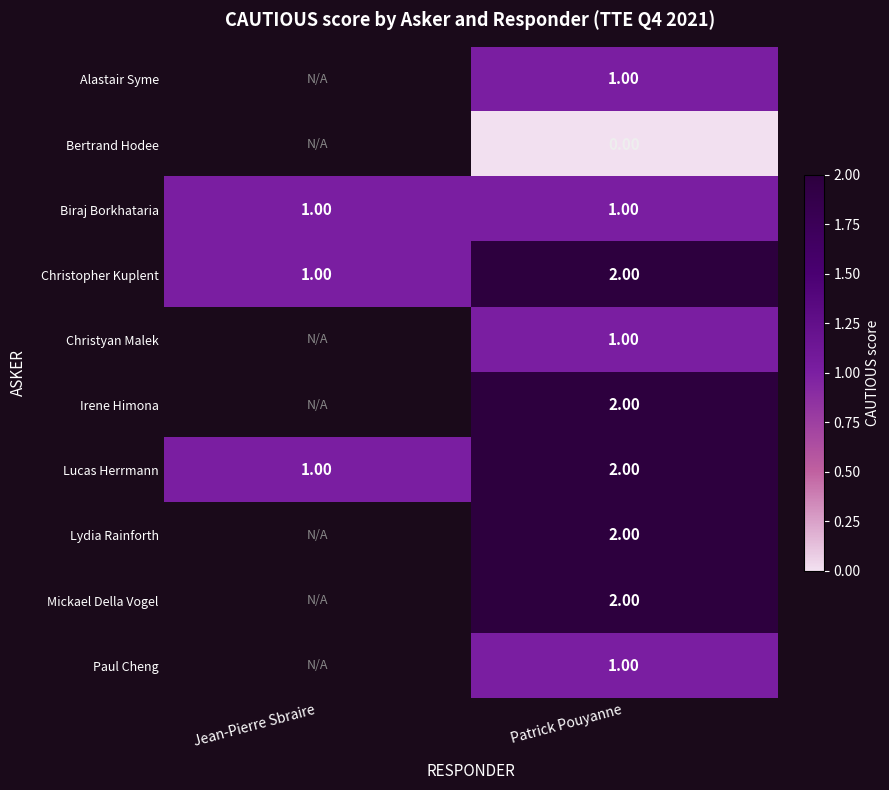

What is the total value across all series at Patrick Pouyanne?

14